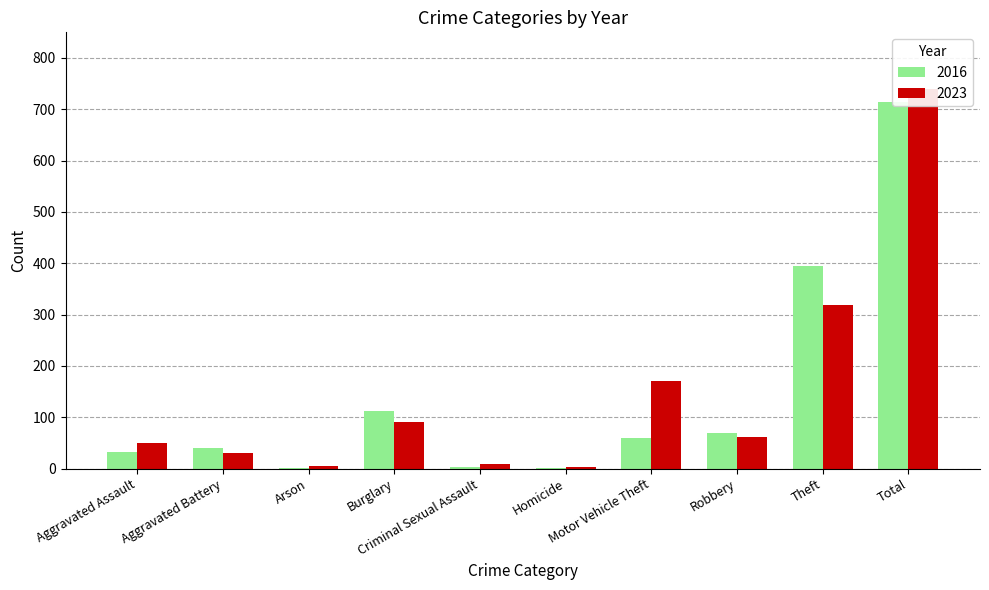

Which series changed the most between Aggravated Battery and Criminal Sexual Assault?

2016